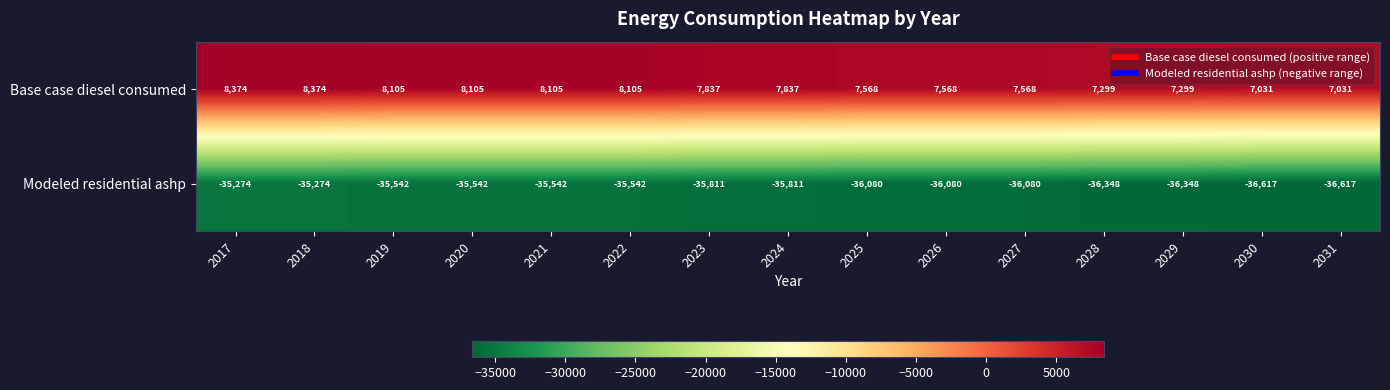

Count the number of data series in this chart.

2